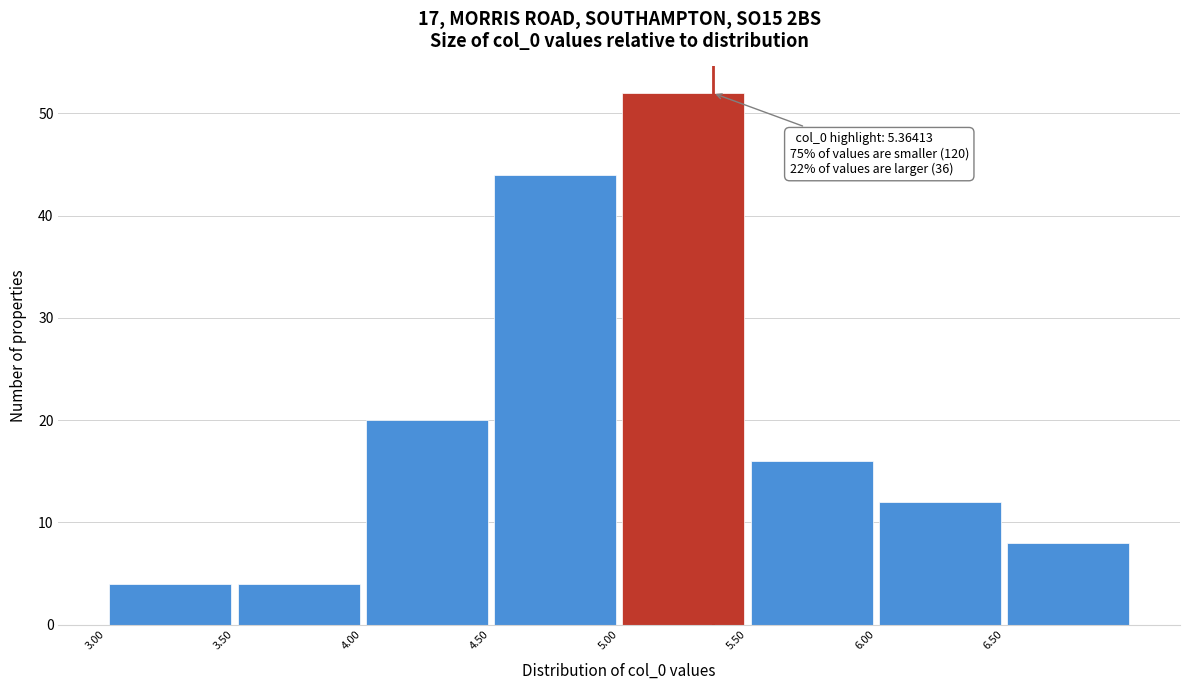

Which range on the x-axis has the tallest bar?

5.0 to 5.5